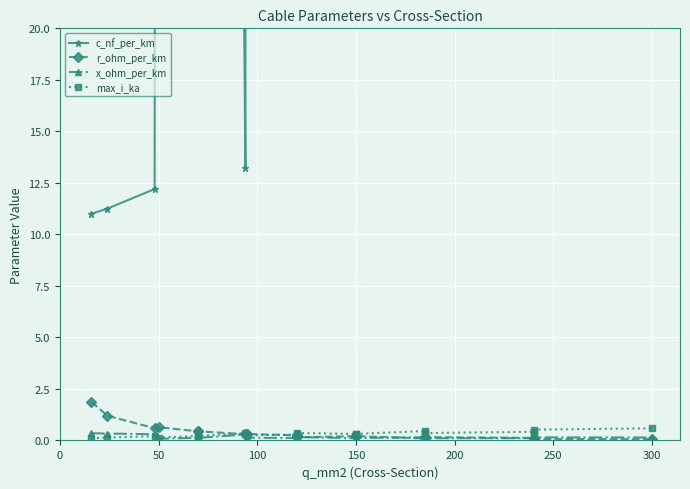

At how many categories does at least one series exceed 387?

2